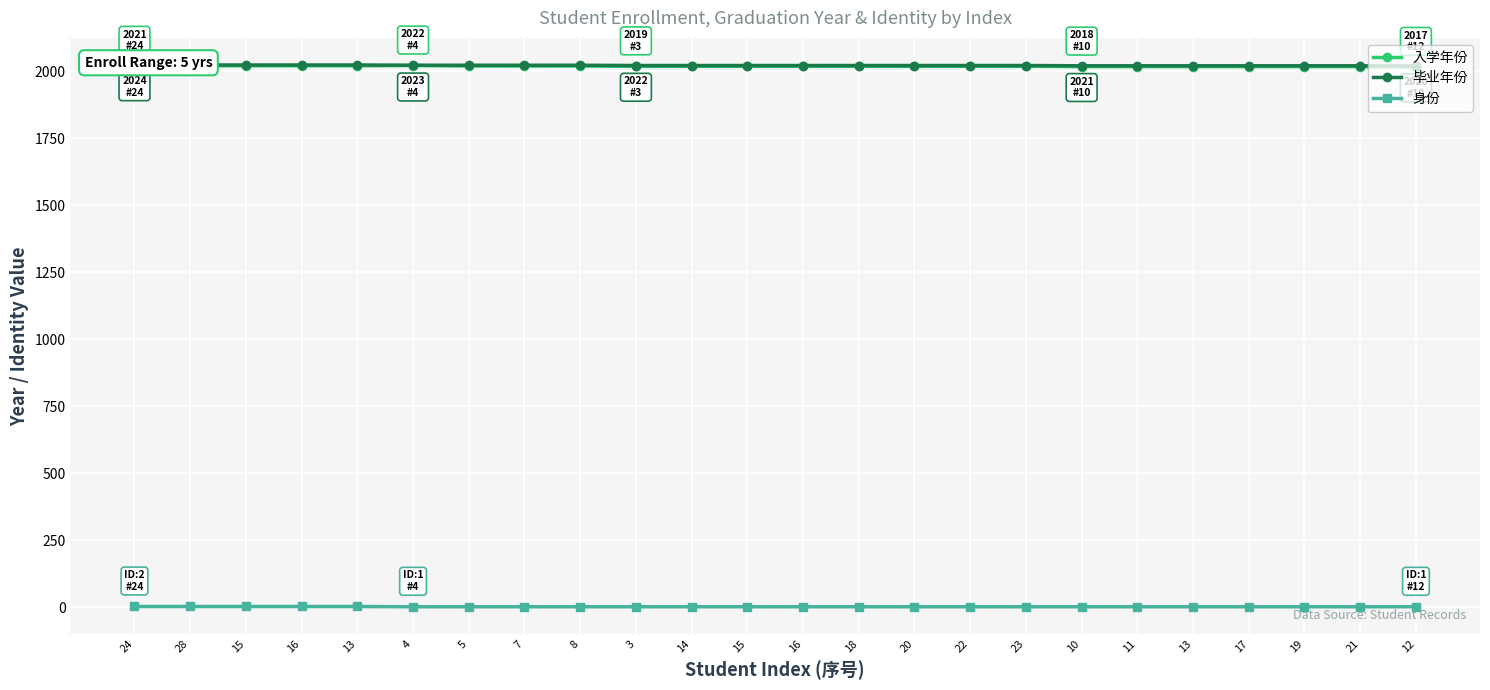

What is the average value of the 毕业年份 series?

2022